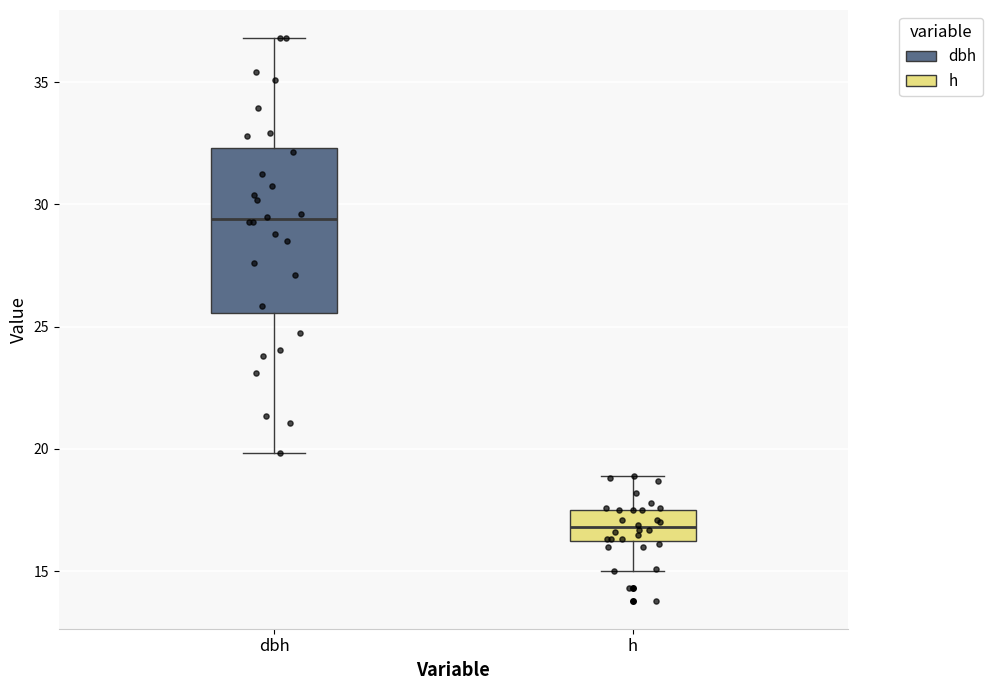

Where is the lower edge of the box for dbh on the y-axis? The values are not printed on the chart, so give them approximately, as read against the axis.

25.5